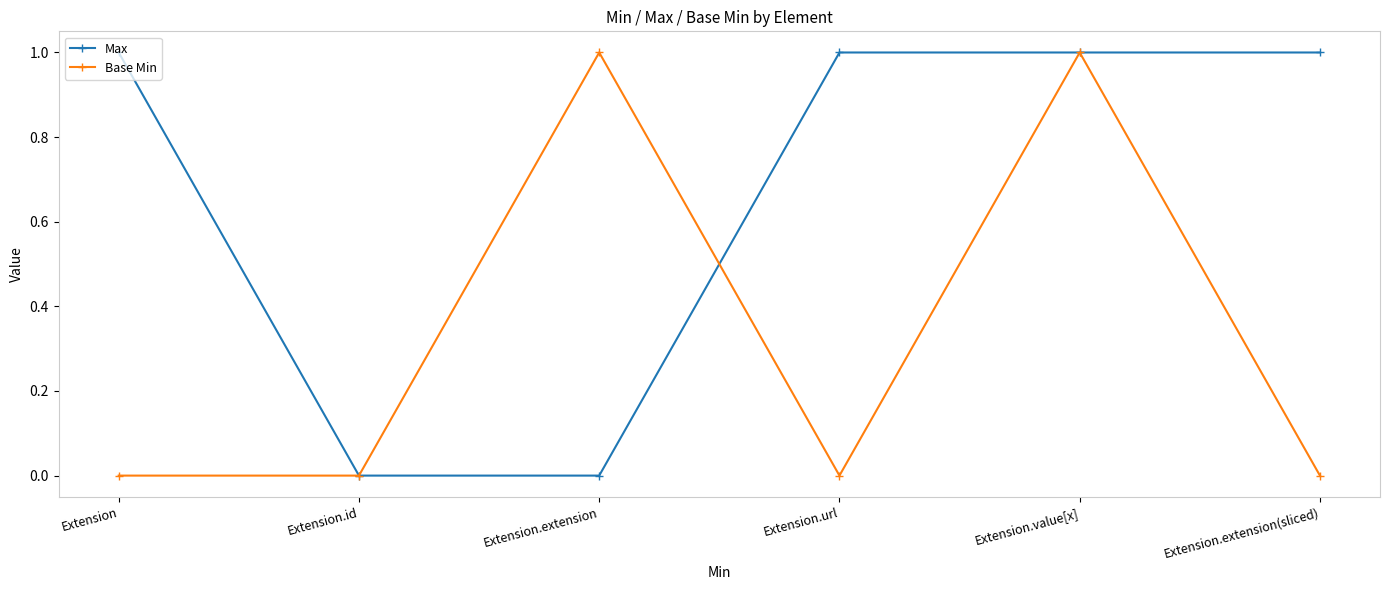

Reading left to right, list all the values displayed in this chart.

Max: 1	0	0	1	1	1
Base Min: 0	0	1	0	1	0